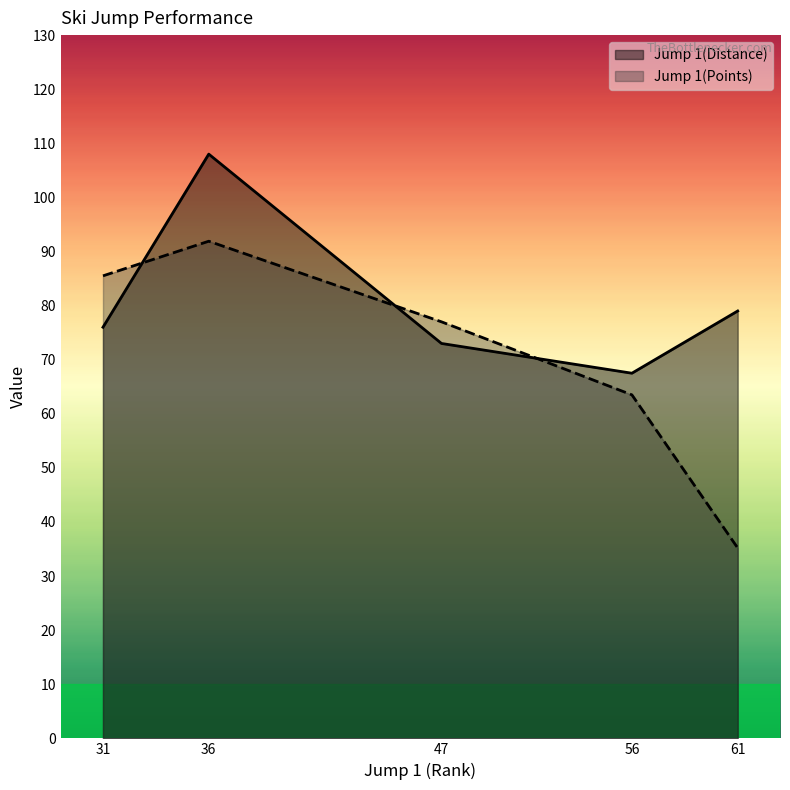

The value of Jump 1(Distance) at 36 is 108.0. True or false?

True